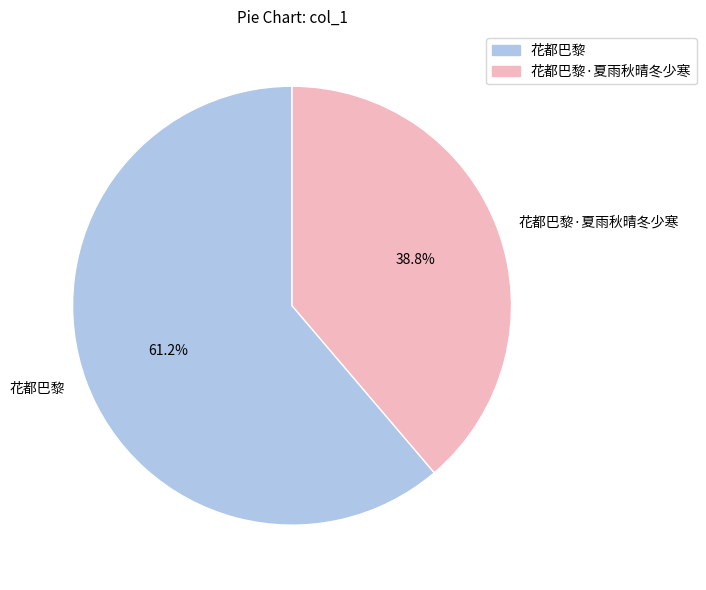

Is it true that 花都巴黎·夏雨秋晴冬少寒 is 29% of the pie?

False